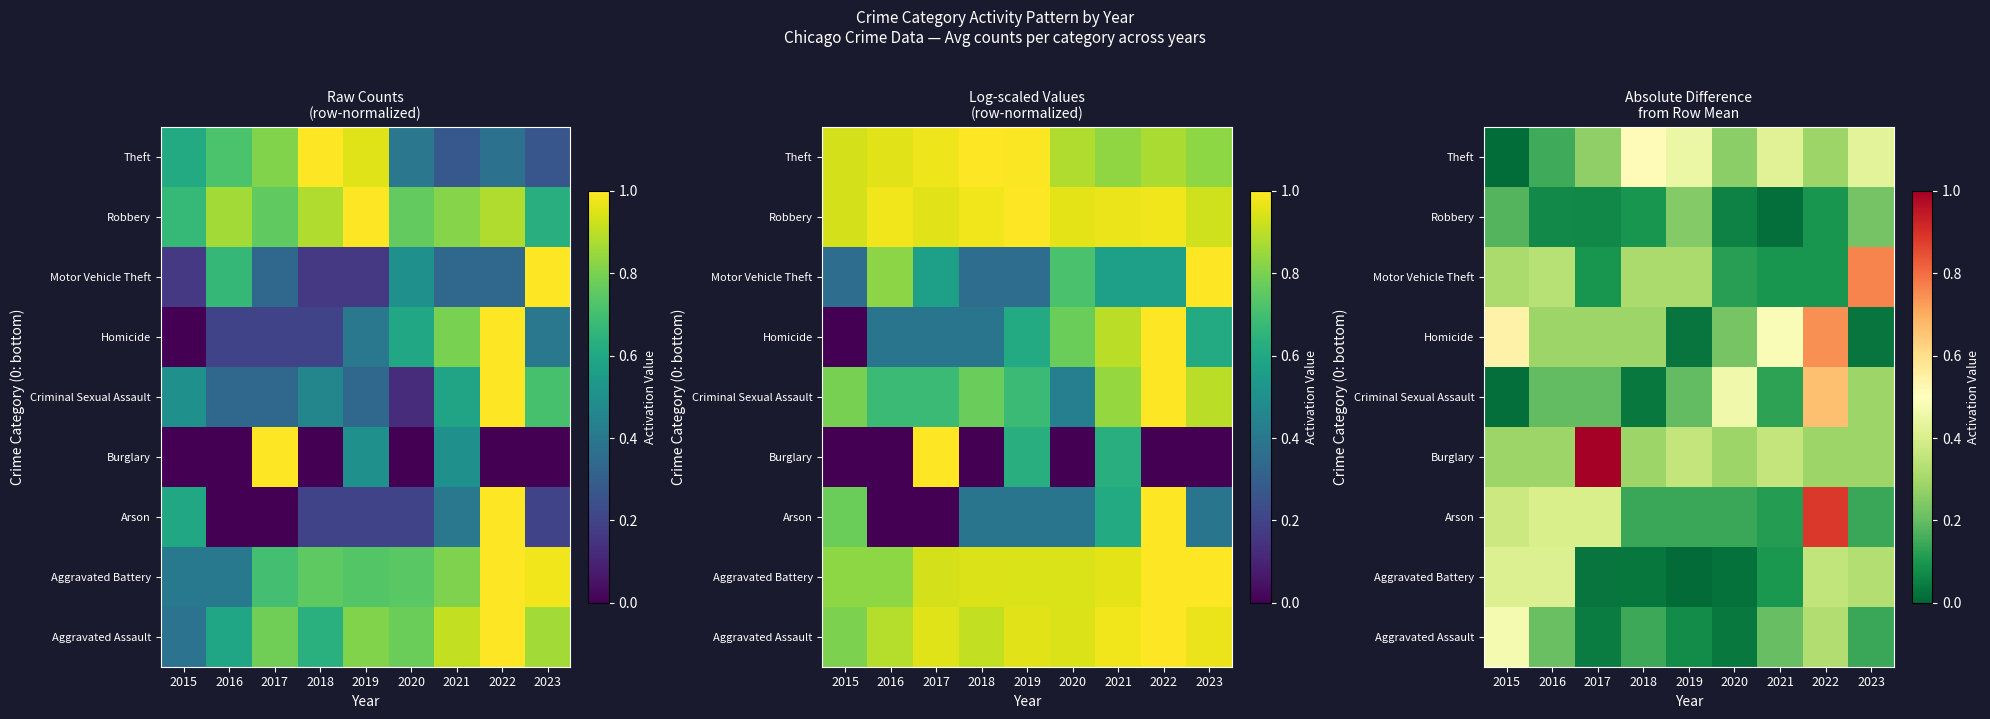

Rank the series at 2019 from lowest to highest value.

Aggravated Battery, Homicide, Aggravated Assault, Arson, Criminal Sexual Assault, Robbery, Motor Vehicle Theft, Burglary, Theft